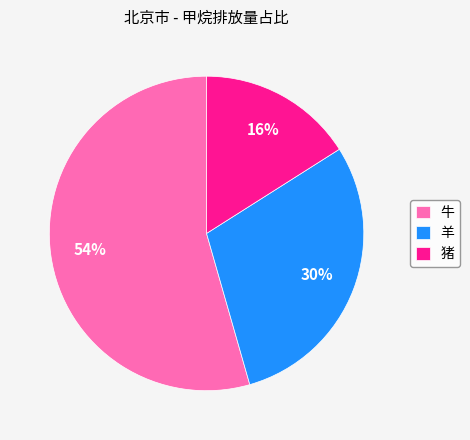

To the nearest percent, what portion does 牛 represent?

54%